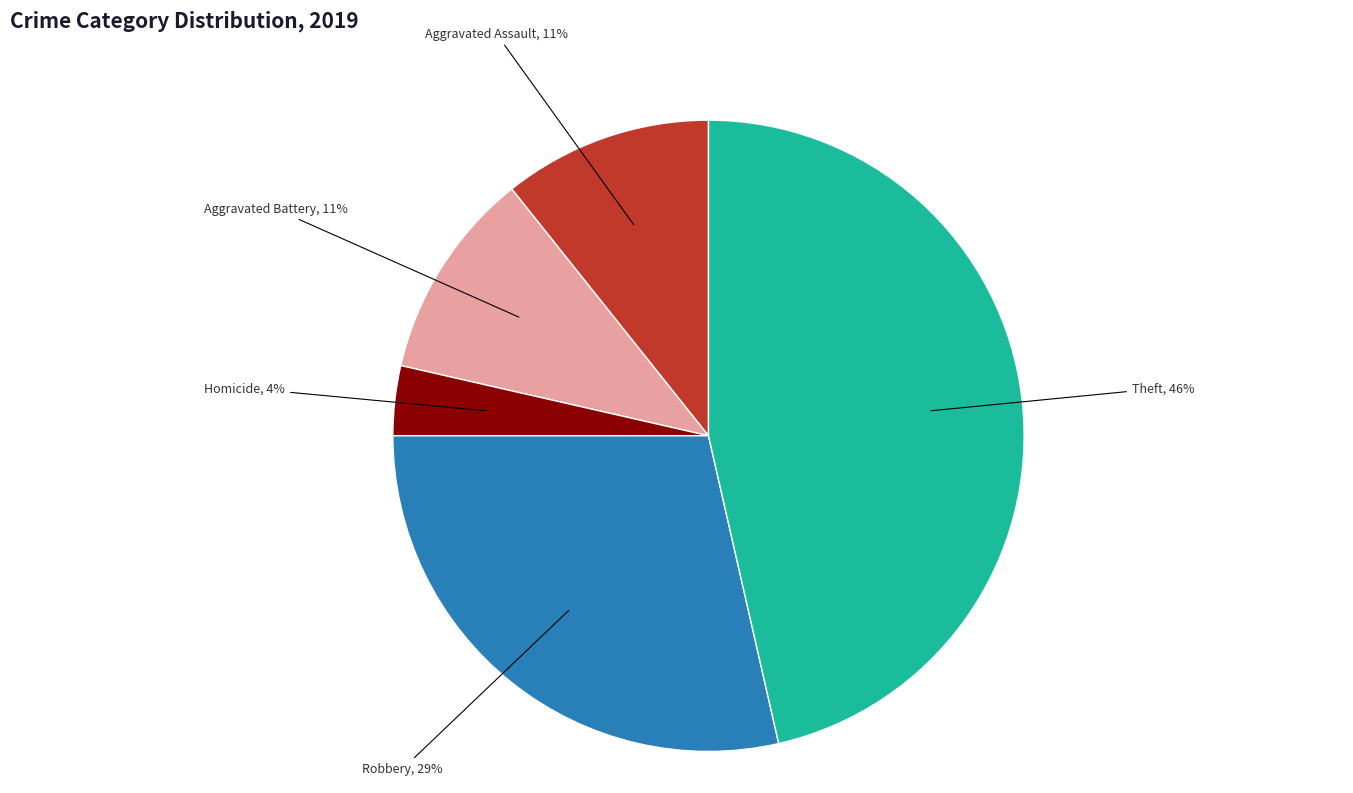

To the nearest percent, what percentage of the pie is Homicide?

4%